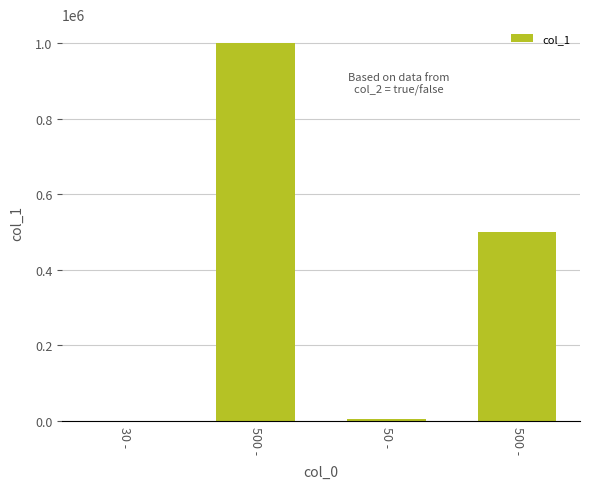

List the labels in order of value, largest first.

500 -, 500 -, 50 -, 30 -